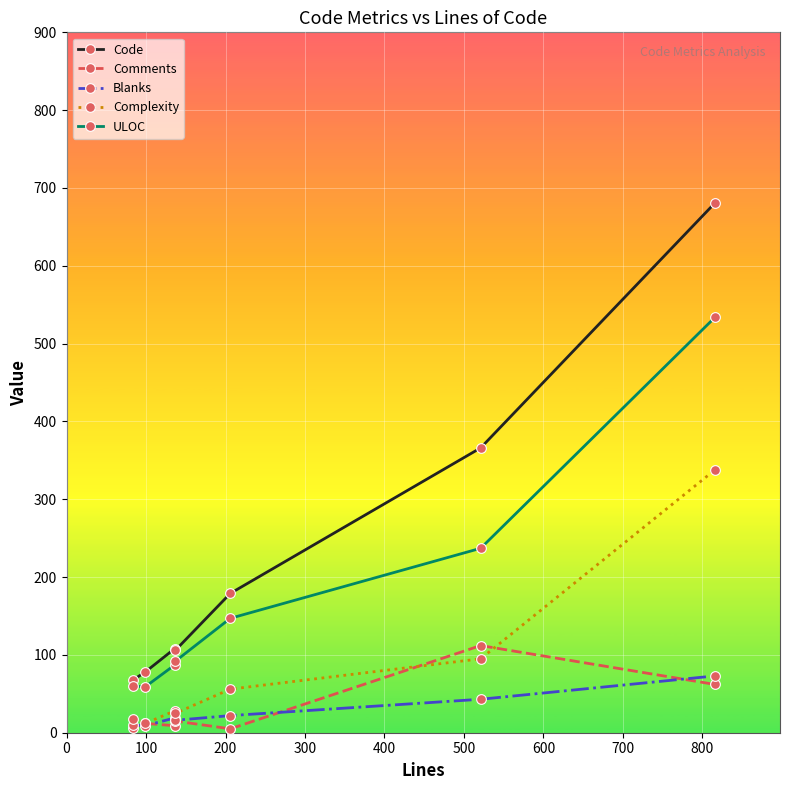

Which series has the largest total across all categories?

Code